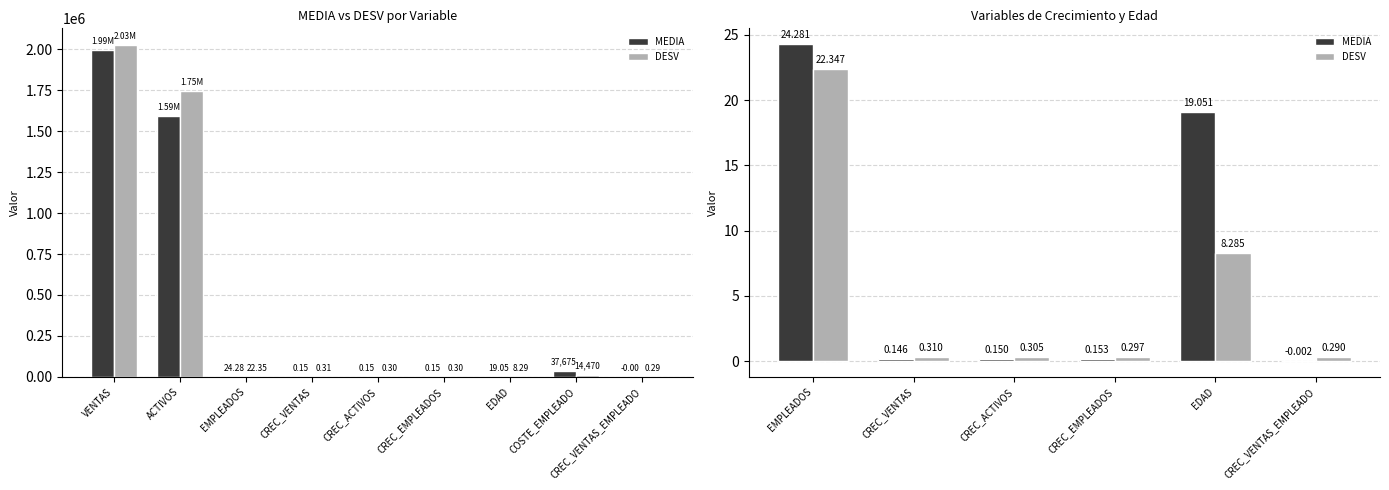

What is the maximum value for DESV?

22.3